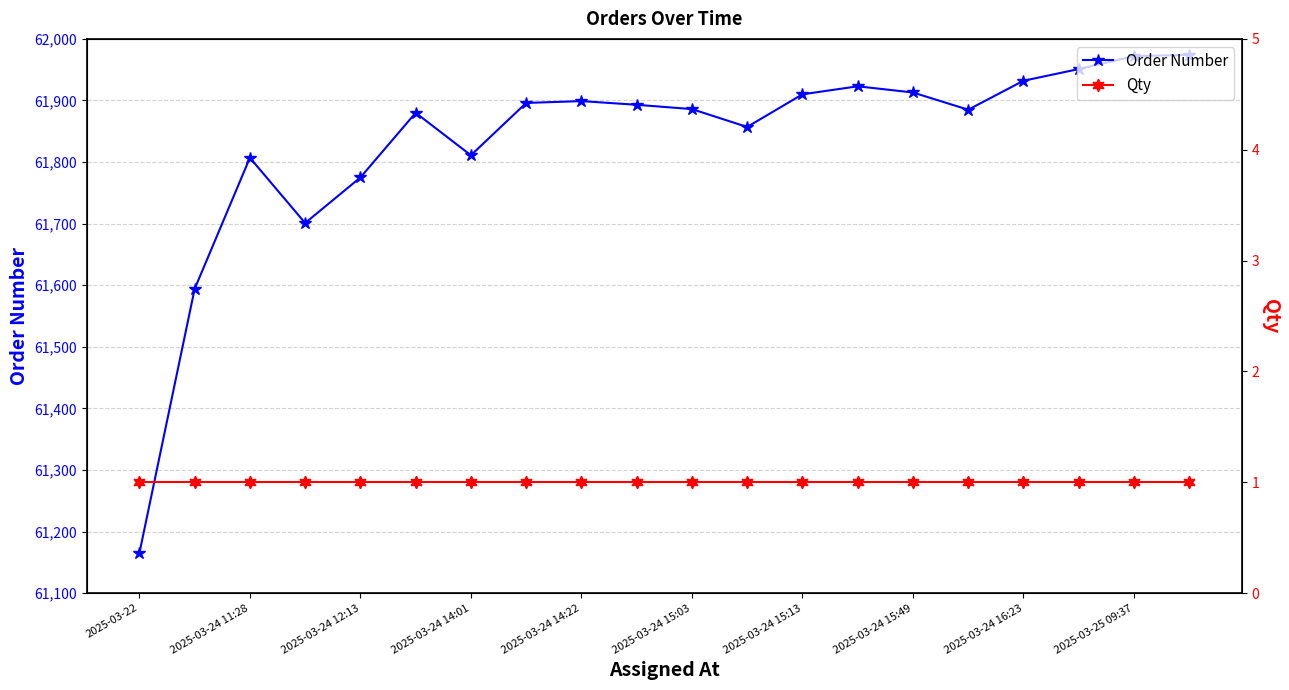

True or false: Qty and Order Number cross at least once.

False